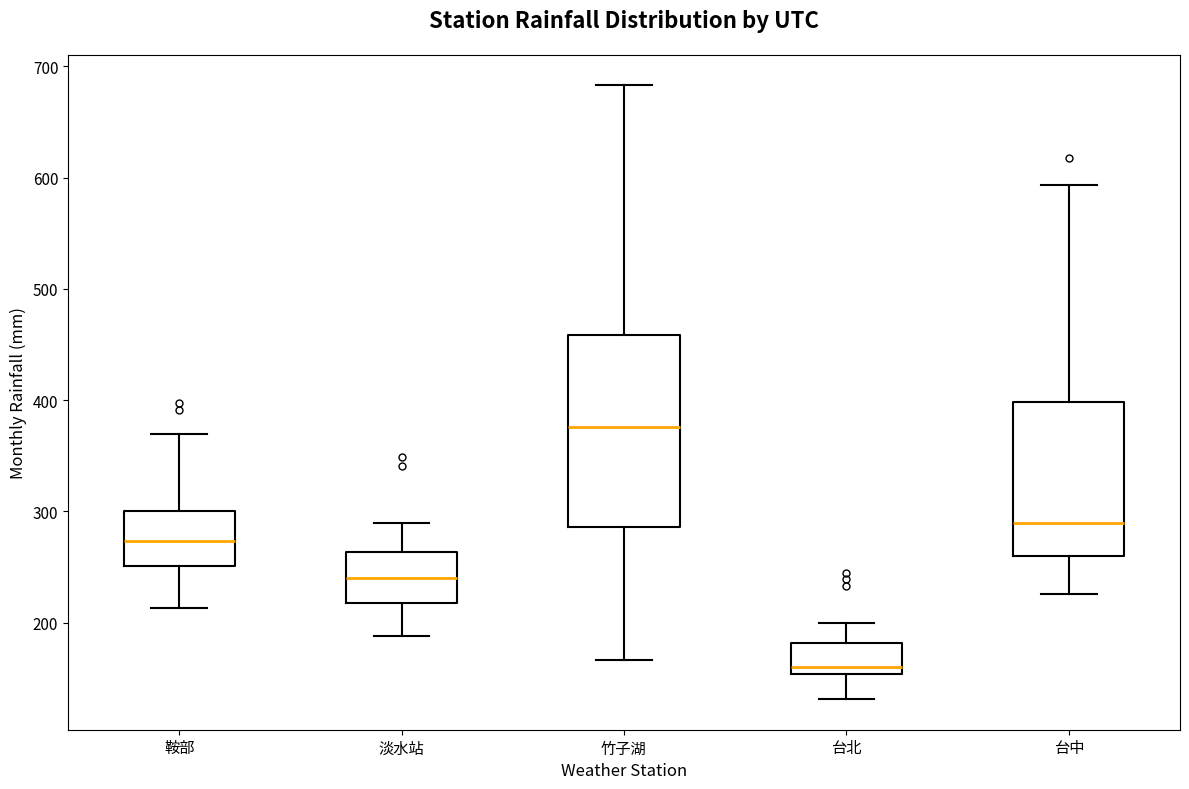

Reading left to right, transcribe this box plot: for each box, give where its median line is, the range the box spans, and where its two whiskers end, as read against the y-axis. The values are not printed on the chart, so give them approximately, as read against the axis.

鞍部: median 270, box 250 to 300, whiskers 210 to 370
淡水站: median 240, box 220 to 260, whiskers 190 to 290
竹子湖: median 380, box 290 to 460, whiskers 170 to 680
台北: median 160, box 150 to 180, whiskers 130 to 200
台中: median 290, box 260 to 400, whiskers 230 to 590